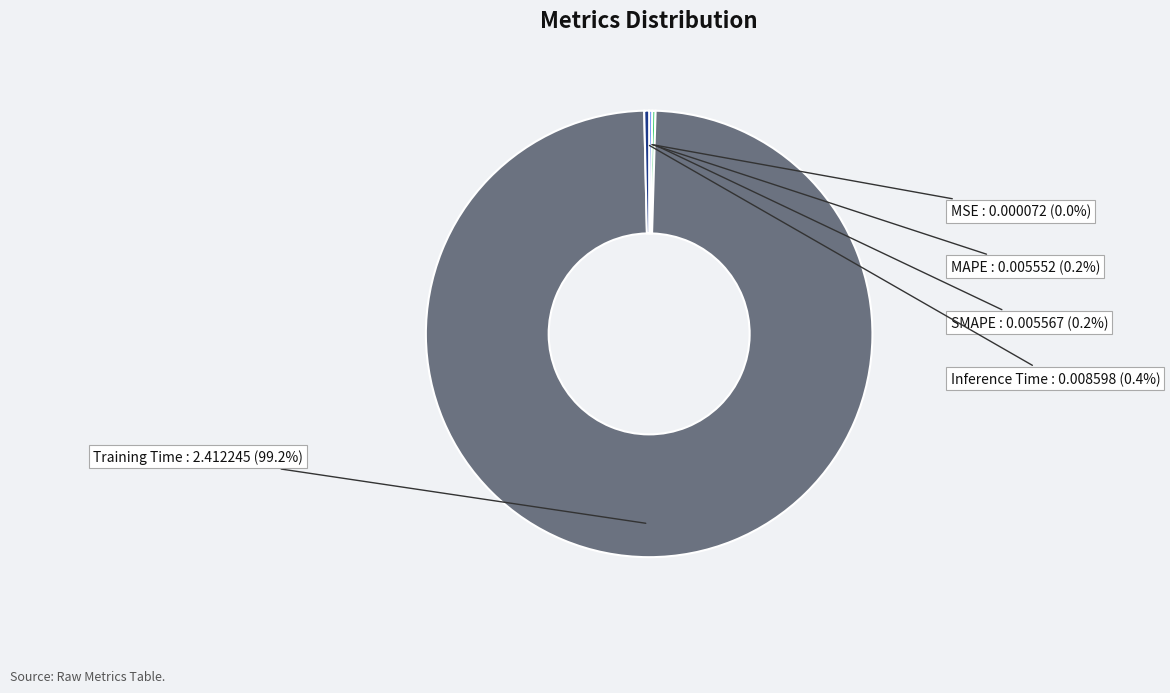

What is the largest slice in the pie chart?

Training Time